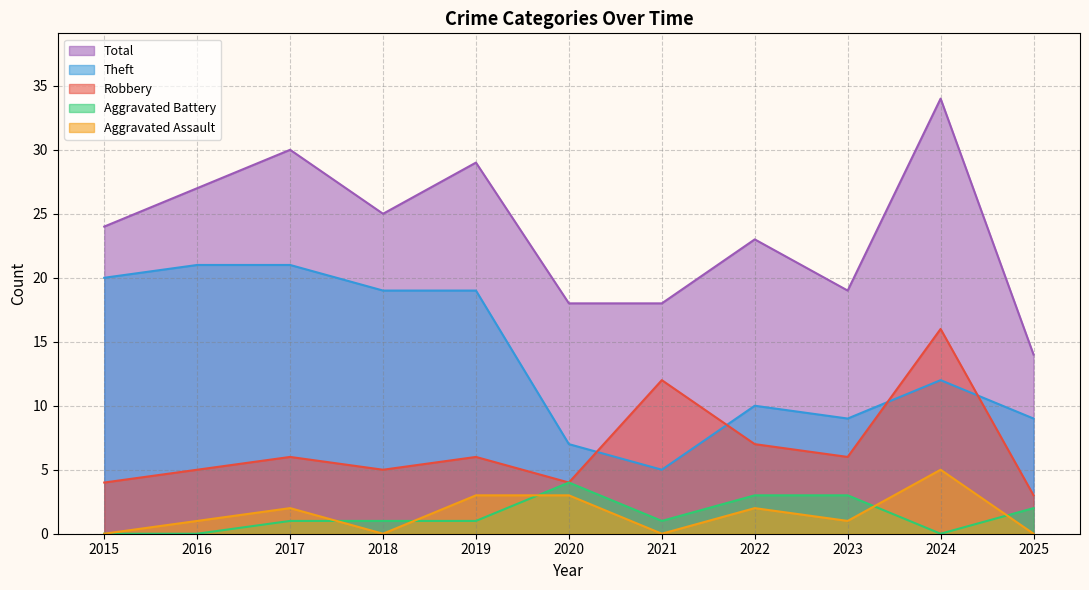

What are all the series names shown in the legend?

Total, Theft, Robbery, Aggravated Battery, Aggravated Assault